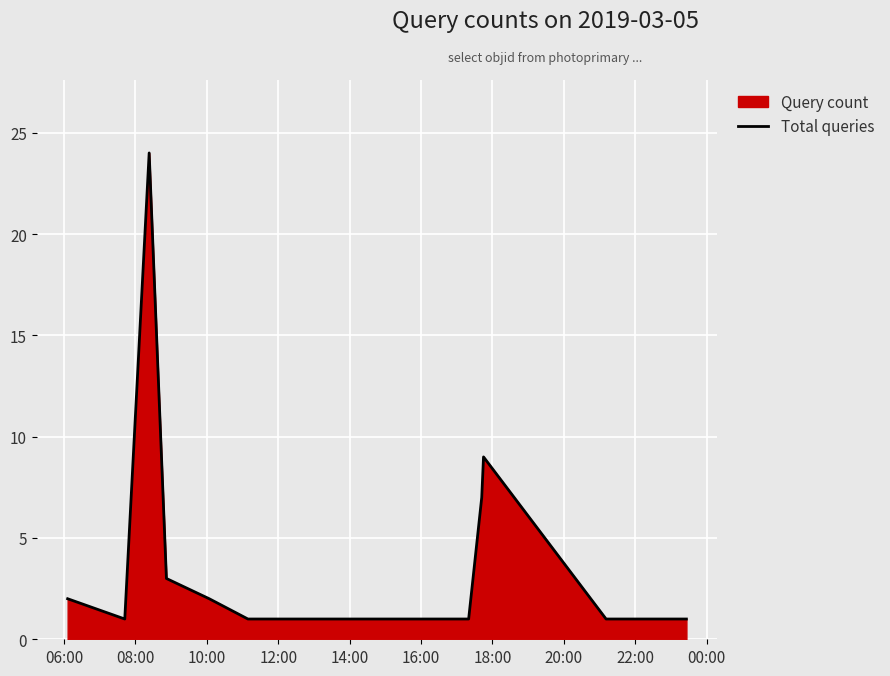

What is the greatest value displayed?

24